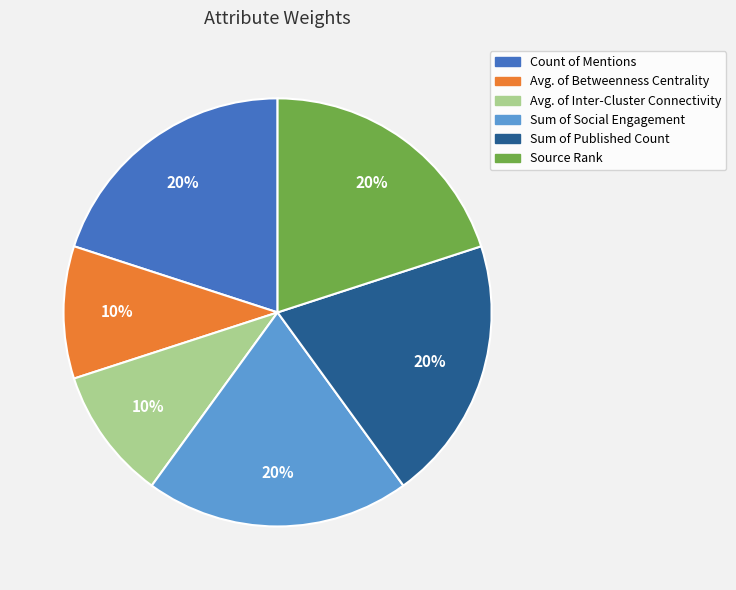

The Count of Mentions slice represents 20% of the pie. True or false?

True